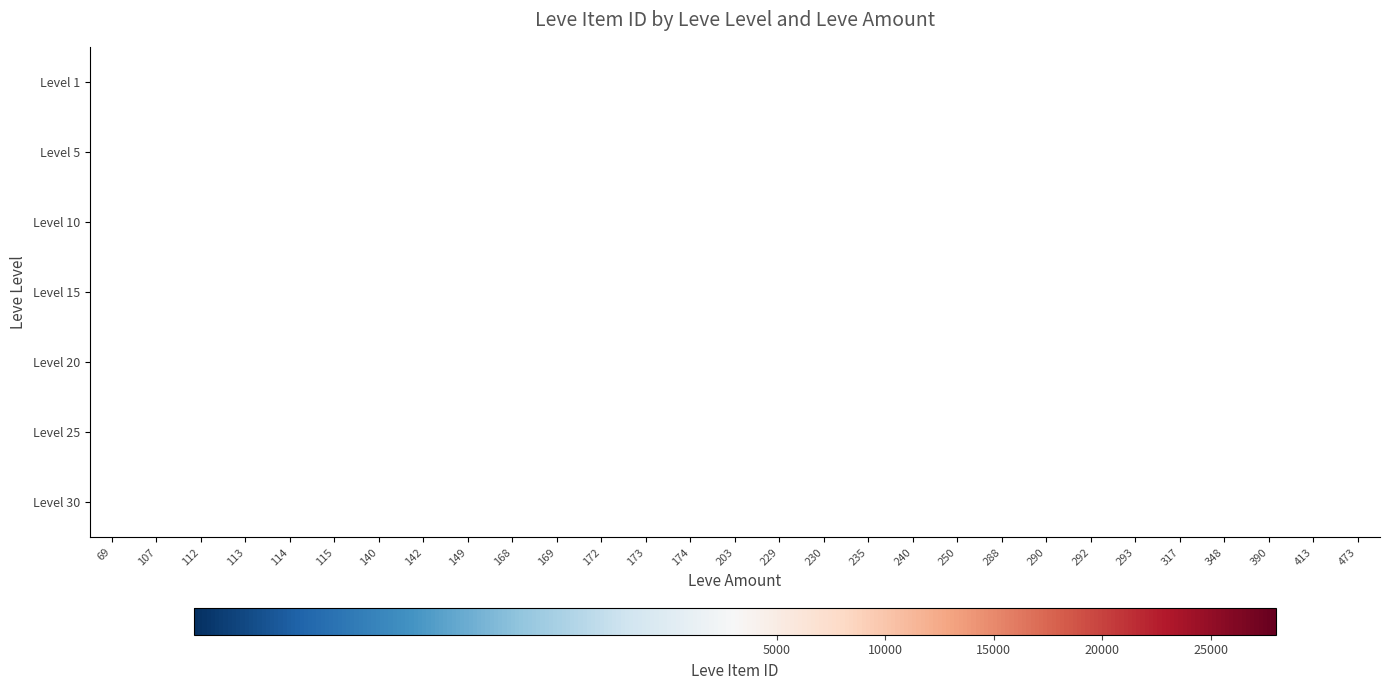

What is the smallest value displayed?

1.0